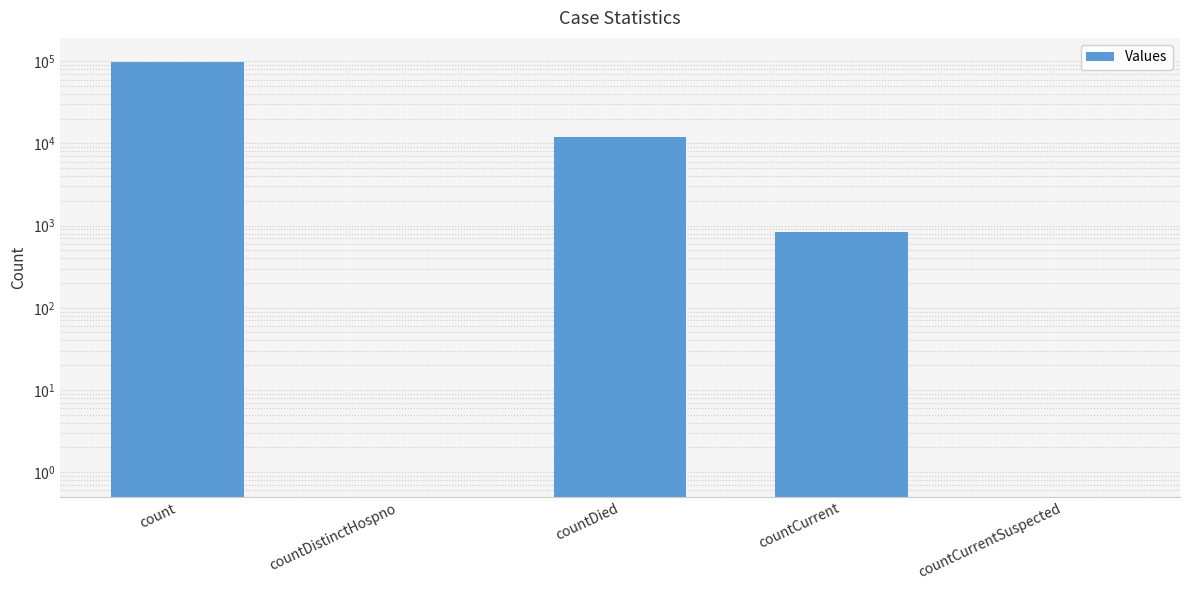

What is the difference between the second highest and second lowest values?

12006.9